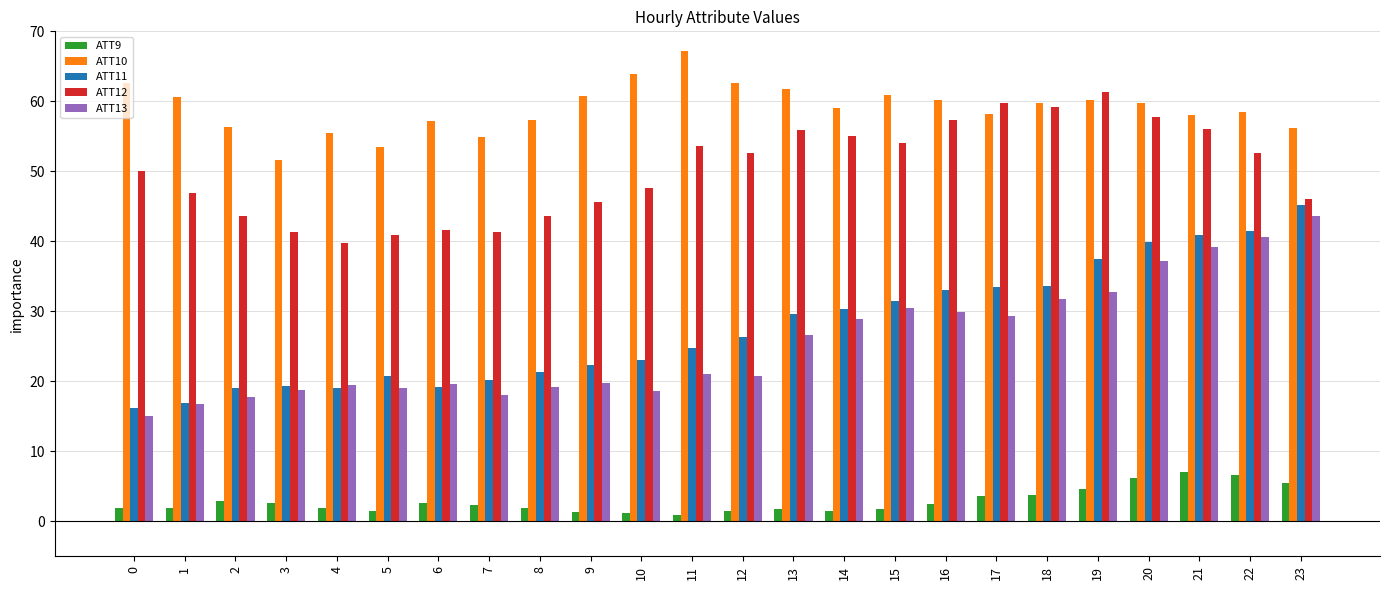

What is the difference between the maximum and minimum values in the ATT9 series?

6.1